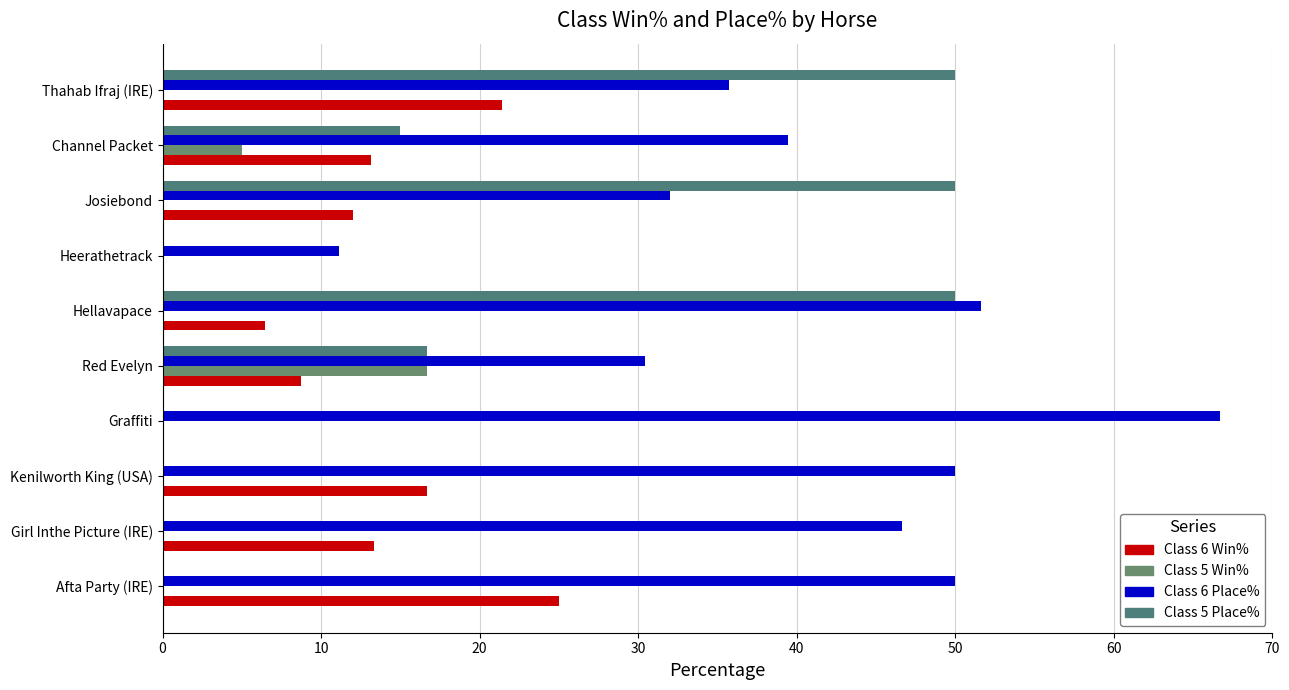

How many data points in Class 6 Win% are above 13?

5